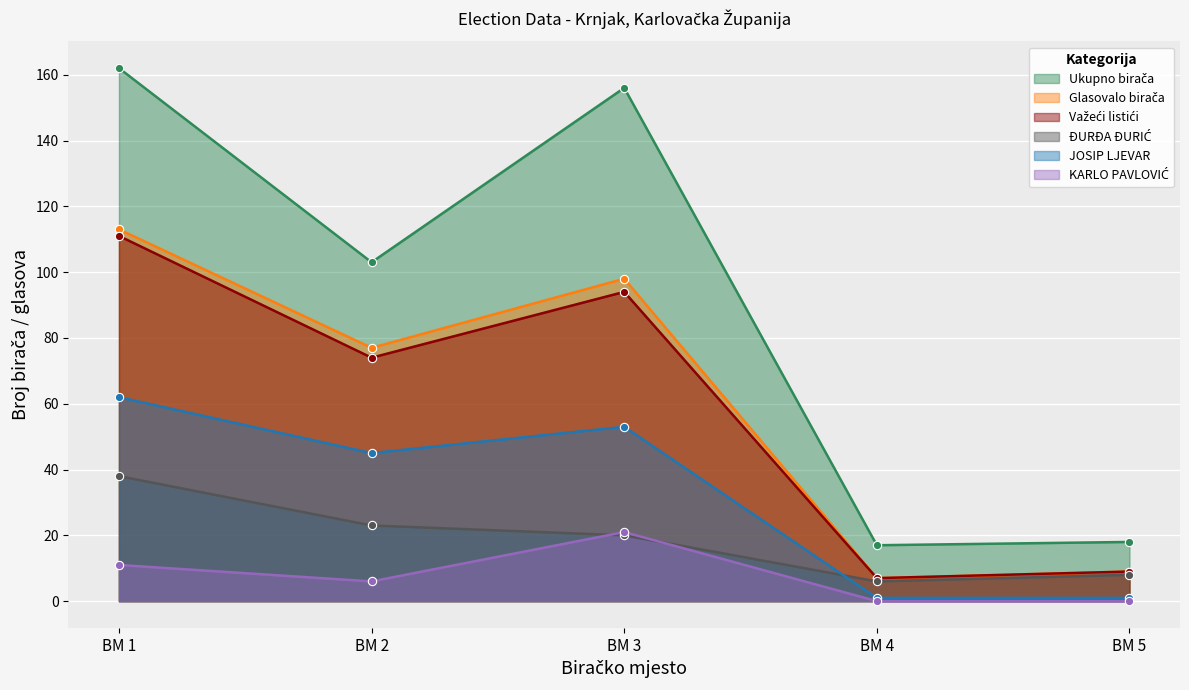

Which series has the widest spread of values?

Ukupno birača